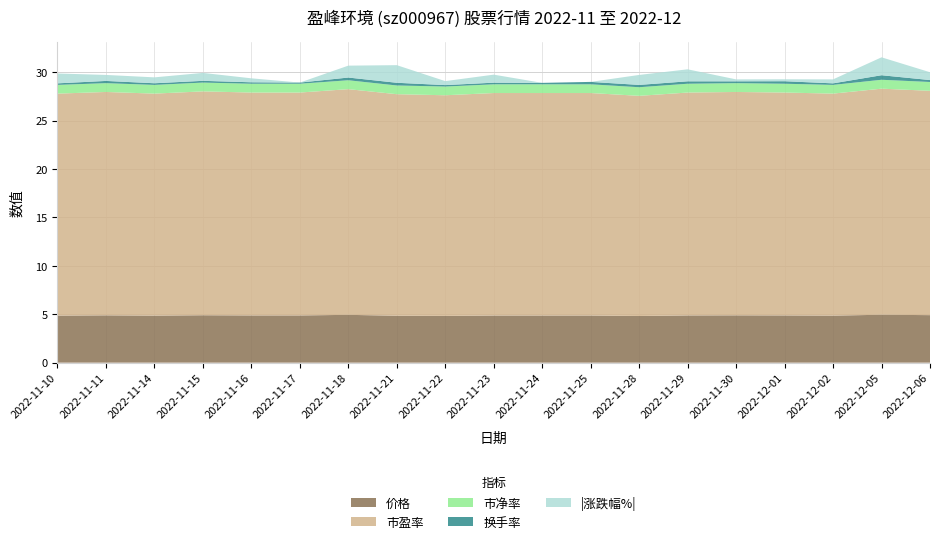

Reading left to right, what are all the values shown in this chart?

价格: 2022-11-10=4.9	2022-11-11=4.9	2022-11-14=4.9	2022-11-15=4.9	2022-11-16=4.9	2022-11-17=4.9	2022-11-18=4.9	2022-11-21=4.8	2022-11-22=4.8	2022-11-23=4.9	2022-11-24=4.9	2022-11-25=4.9	2022-11-28=4.8	2022-11-29=4.9	2022-11-30=4.9	2022-12-01=4.9	2022-12-02=4.9	2022-12-05=5.0	2022-12-06=4.9
市盈率: 2022-11-10=22.9	2022-11-11=23.1	2022-11-14=22.9	2022-11-15=23.1	2022-11-16=23.0	2022-11-17=23.0	2022-11-18=23.3	2022-11-21=22.9	2022-11-22=22.8	2022-11-23=23.0	2022-11-24=23.0	2022-11-25=23.0	2022-11-28=22.8	2022-11-29=23.0	2022-11-30=23.1	2022-12-01=23.0	2022-12-02=22.9	2022-12-05=23.4	2022-12-06=23.2
市净率: 2022-11-10=0.9	2022-11-11=0.9	2022-11-14=0.9	2022-11-15=0.9	2022-11-16=0.9	2022-11-17=0.9	2022-11-18=0.9	2022-11-21=0.9	2022-11-22=0.9	2022-11-23=0.9	2022-11-24=0.9	2022-11-25=0.9	2022-11-28=0.9	2022-11-29=0.9	2022-11-30=0.9	2022-12-01=0.9	2022-12-02=0.9	2022-12-05=0.9	2022-12-06=0.9
换手率: 2022-11-10=0.2	2022-11-11=0.2	2022-11-14=0.2	2022-11-15=0.2	2022-11-16=0.1	2022-11-17=0.1	2022-11-18=0.3	2022-11-21=0.3	2022-11-22=0.1	2022-11-23=0.2	2022-11-24=0.1	2022-11-25=0.2	2022-11-28=0.2	2022-11-29=0.2	2022-11-30=0.2	2022-12-01=0.3	2022-12-02=0.2	2022-12-05=0.5	2022-12-06=0.2
涨跌幅%: 2022-11-10=-1.0	2022-11-11=0.6	2022-11-14=-0.6	2022-11-15=0.8	2022-11-16=-0.4	2022-11-17=0.0	2022-11-18=1.2	2022-11-21=-1.8	2022-11-22=-0.4	2022-11-23=0.8	2022-11-24=0.0	2022-11-25=0.0	2022-11-28=-1.0	2022-11-29=1.2	2022-11-30=0.2	2022-12-01=-0.2	2022-12-02=-0.4	2022-12-05=1.9	2022-12-06=-0.8